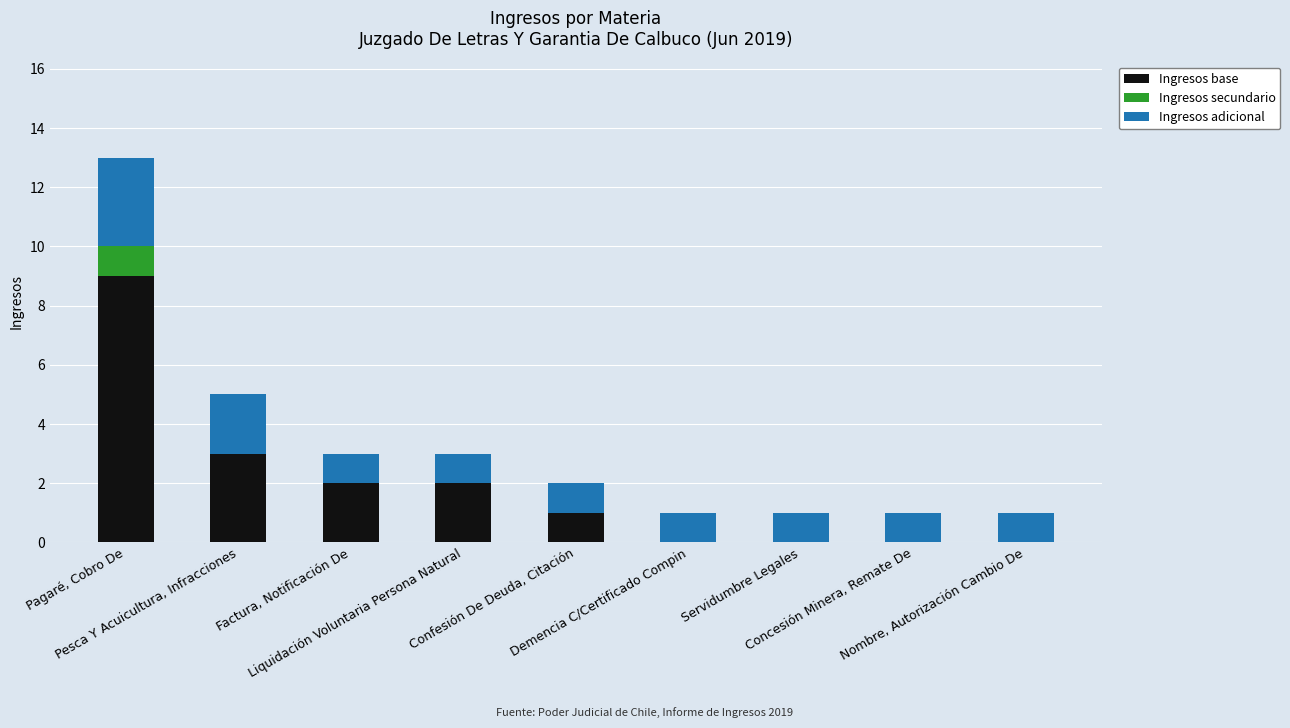

Does the chart contain stacked bars?

Yes